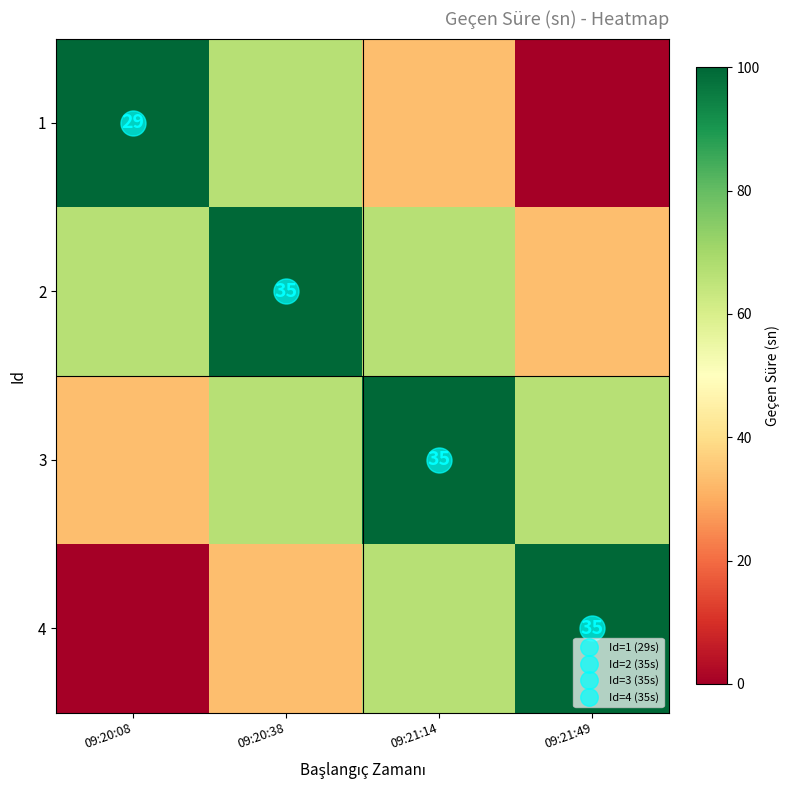

Which category has the lowest value in the 1 series?

09:21:49